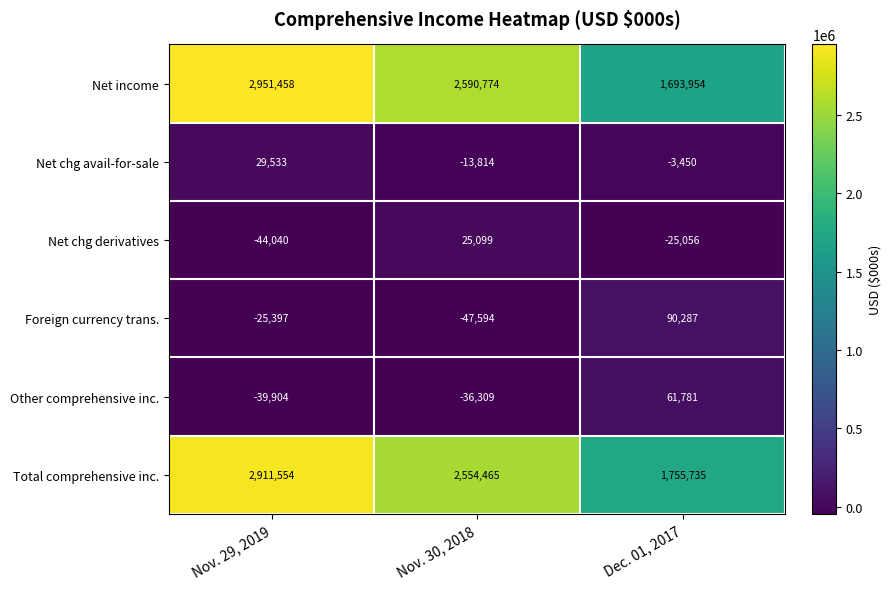

How many series are shown in this chart?

6